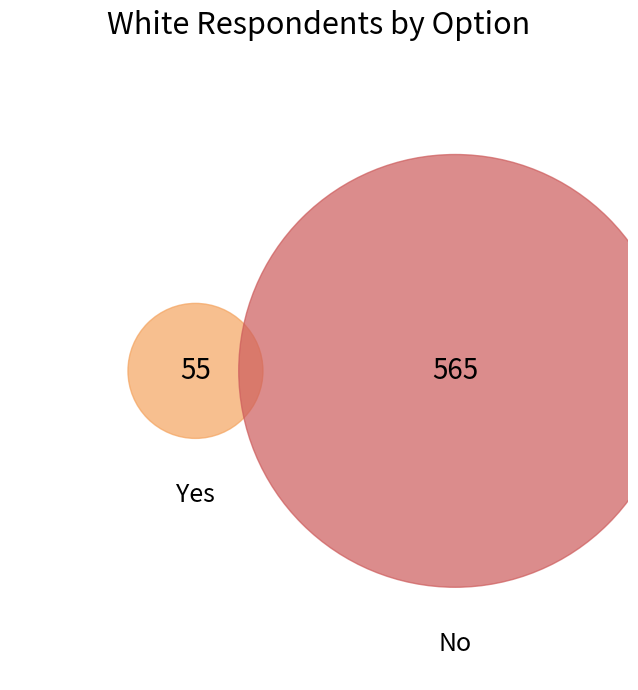

Which has a higher value, Yes or No?

No